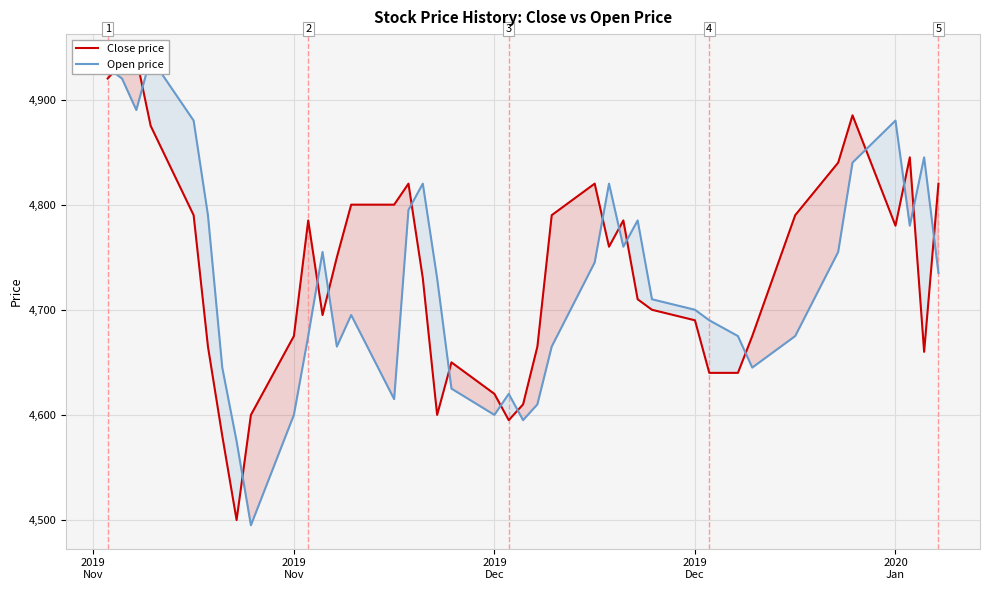

True or false: Open price has a value of 2915 at 15.

False